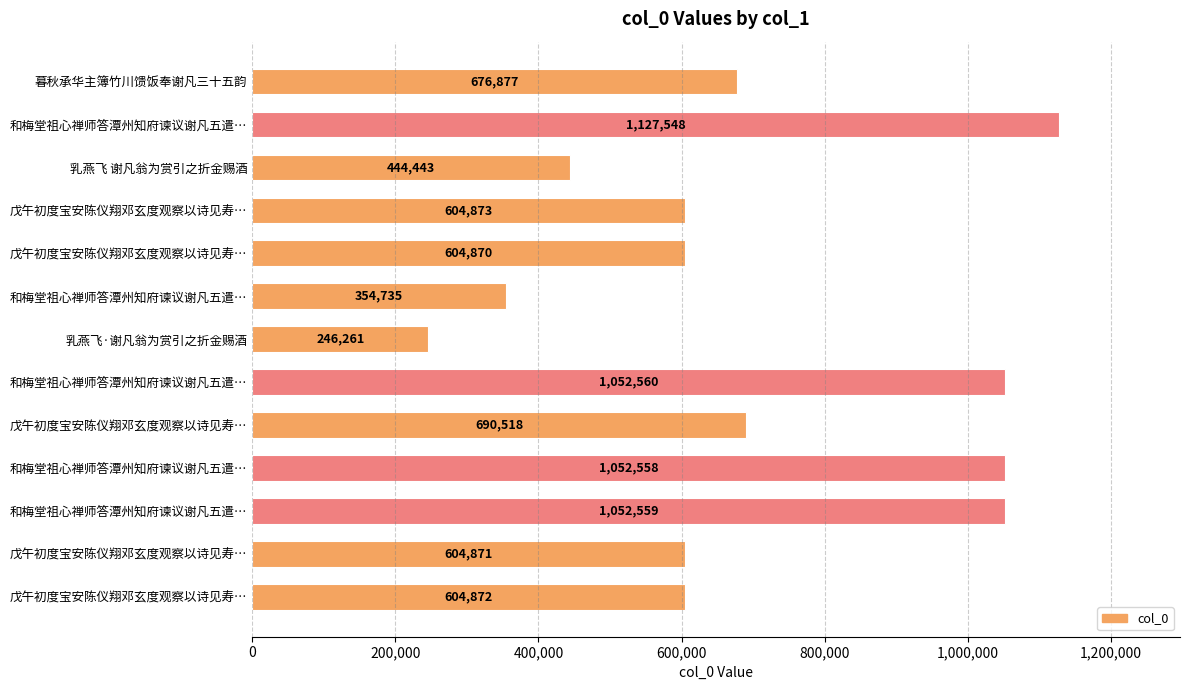

How many categories are shown in the chart?

13